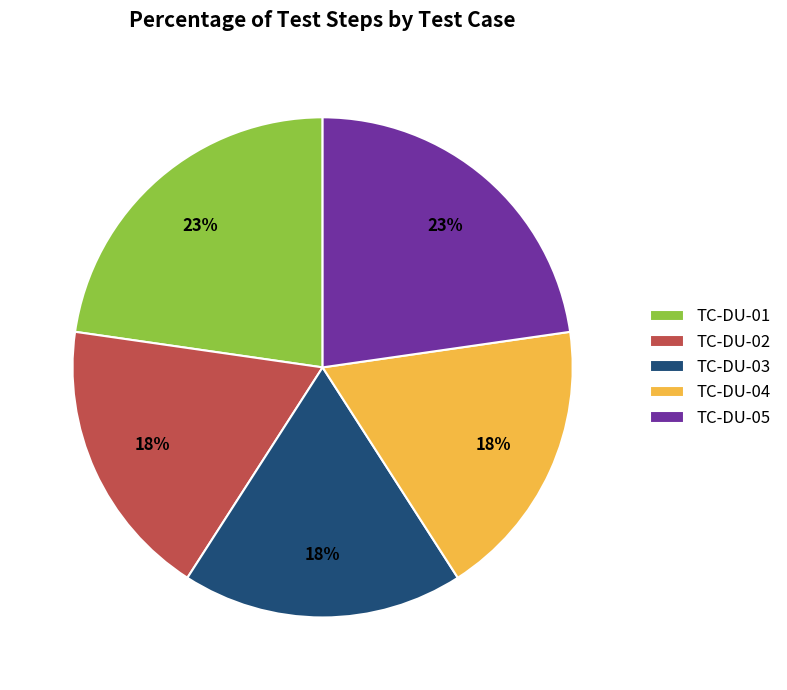

What percentage is the TC-DU-01 slice, to the nearest percent?

23%